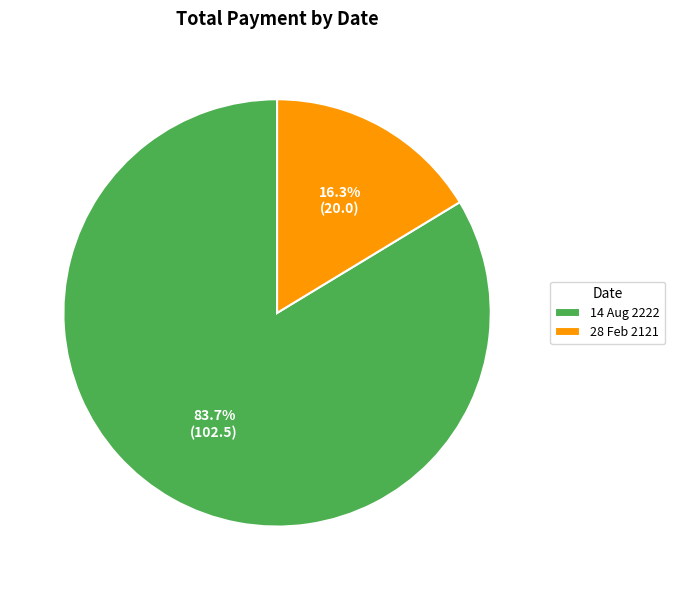

Which slice is the largest?

14 Aug 2222